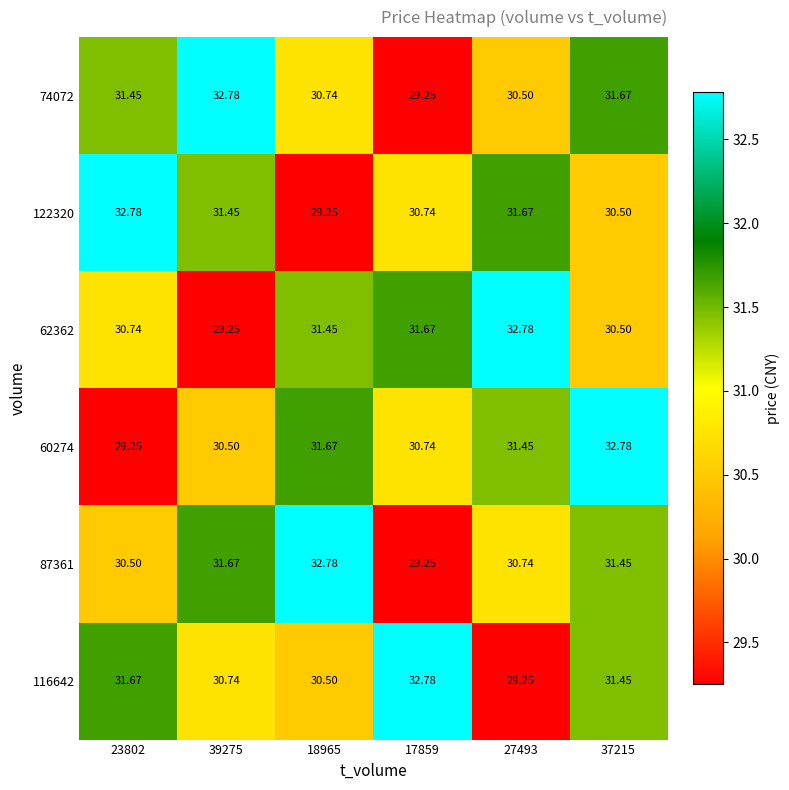

At which category is the sum across all series the highest?

37215